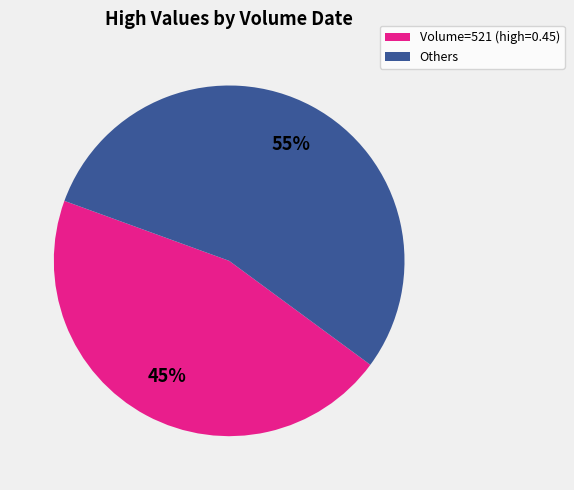

Does any single category account for the majority?

Yes